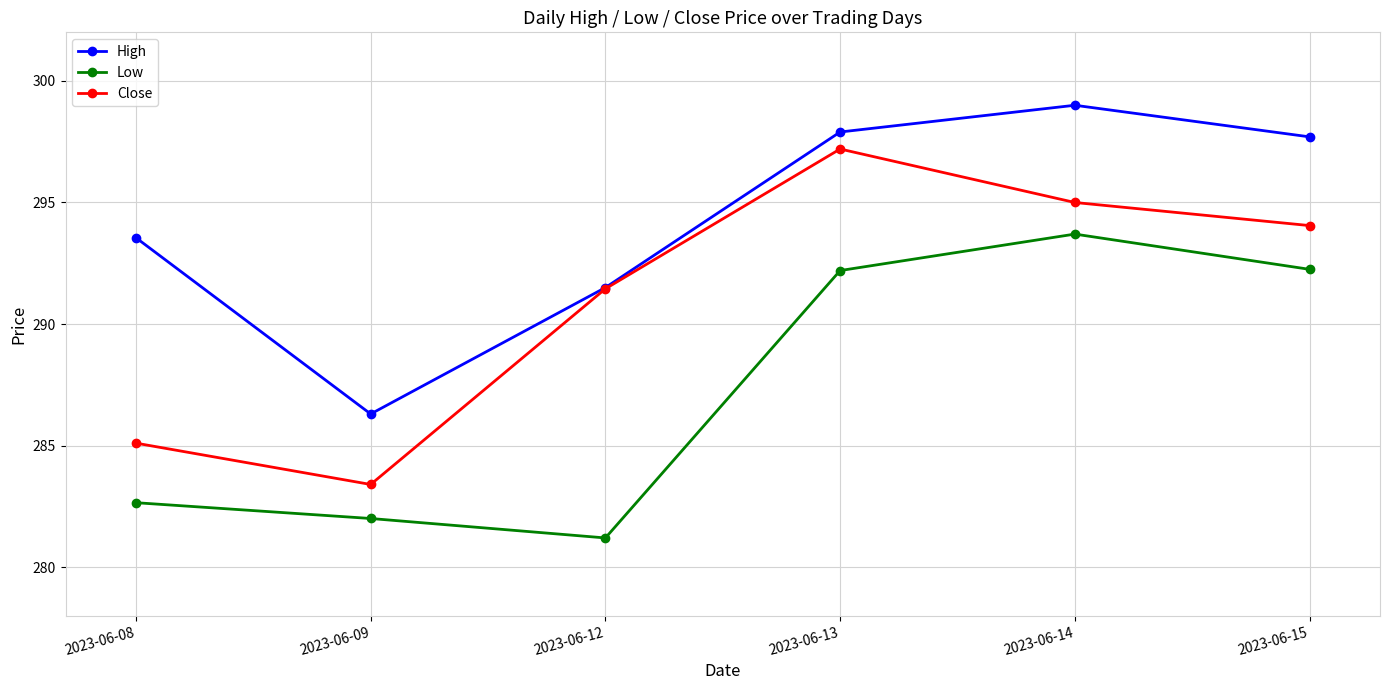

Which category has the highest value across all series?

2023-06-14